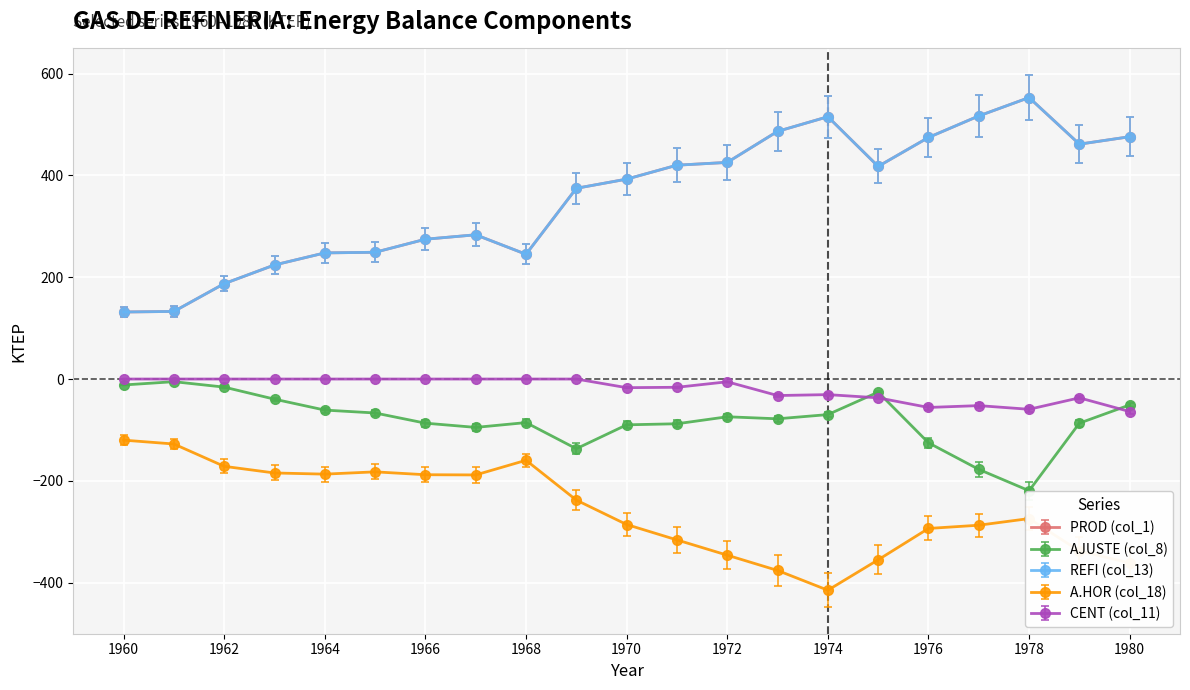

At which label does A.HOR (col_18) first exceed -274?

1960